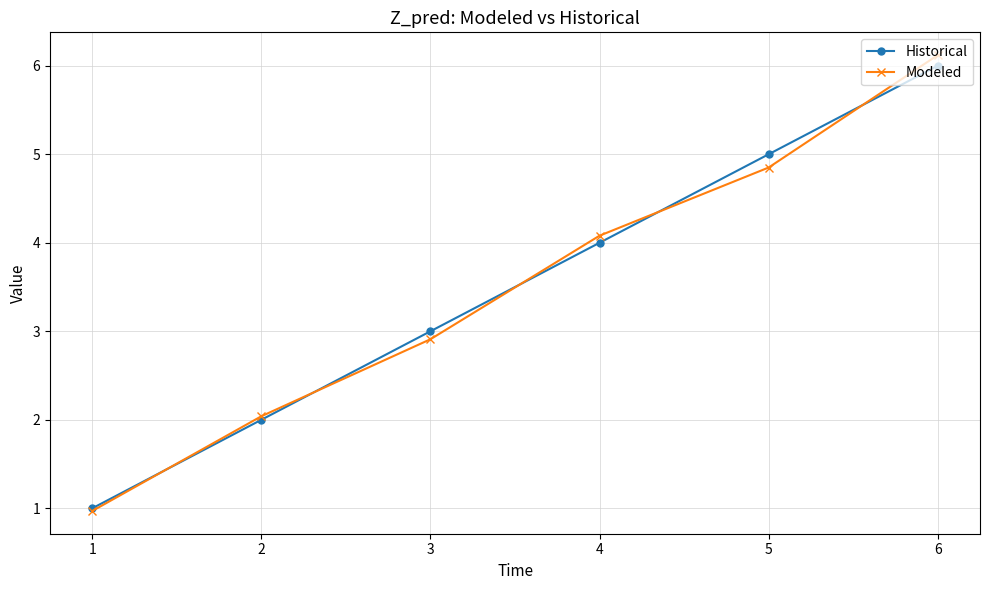

Does the chart display data point markers on the line(s)?

Yes